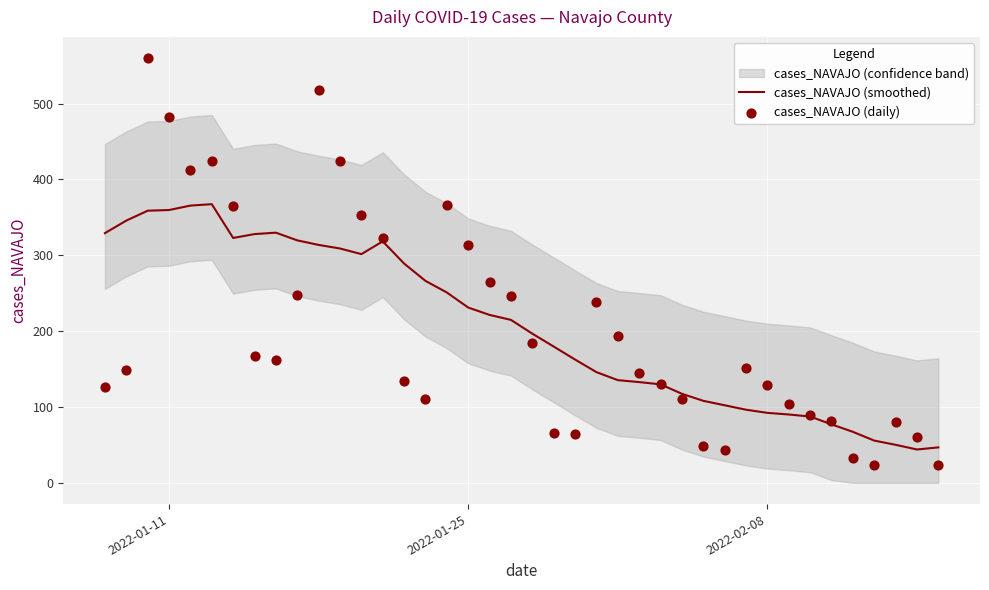

What is the minimum value for cases_NAVAJO (smoothed)?

44.0